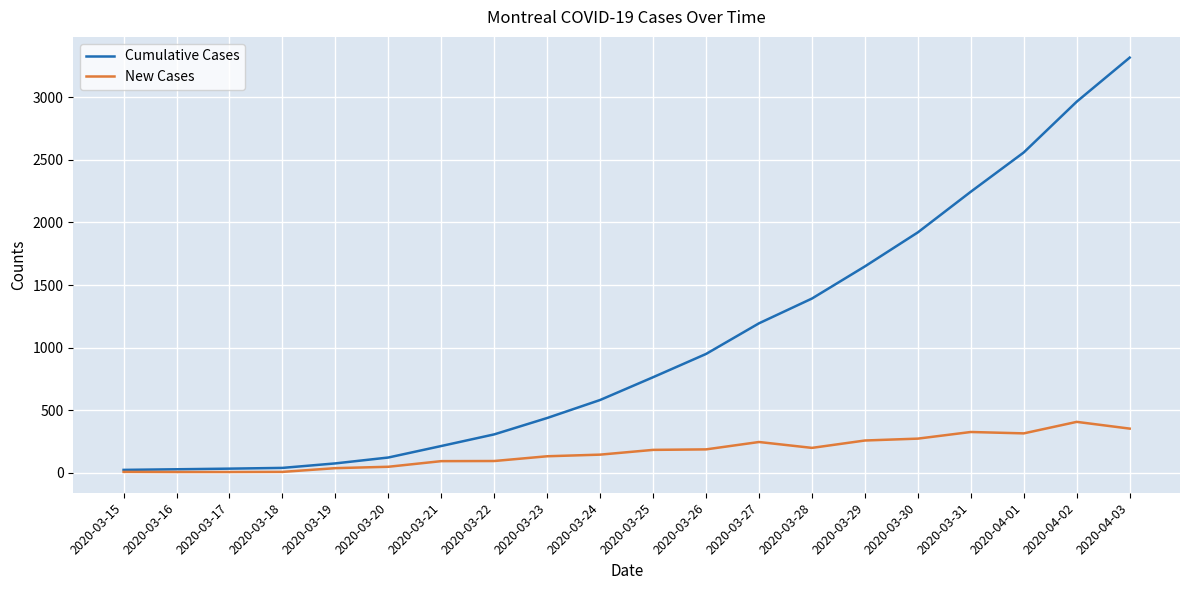

What is the greatest value displayed?

3318